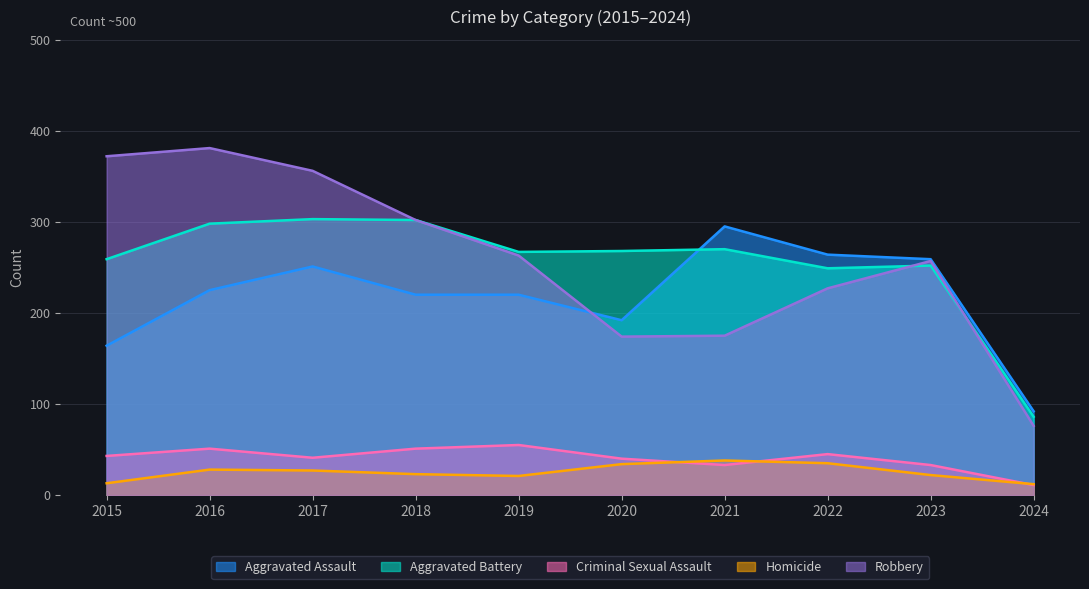

What is the value of the Aggravated Assault point at the 9th from the left?

259